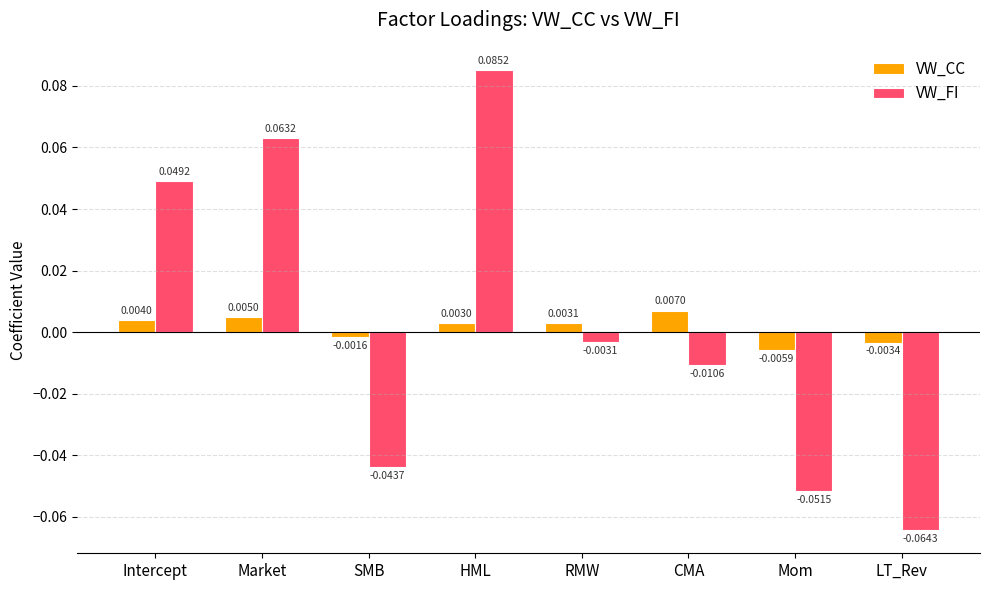

Where is VW_FI nearest to the value 0?

RMW